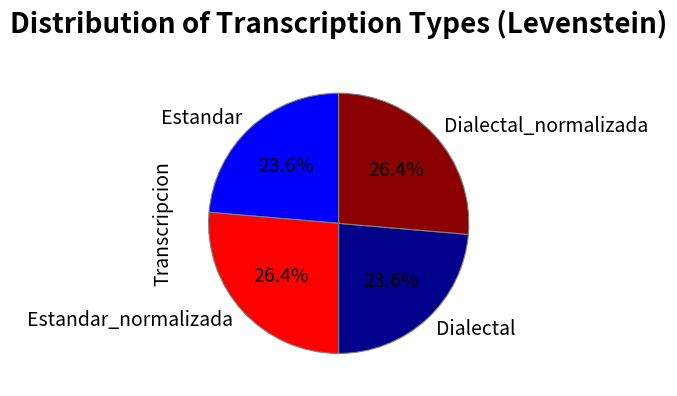

What is the ratio of the value at Dialectal to the value at Dialectal_normalizada?

0.9